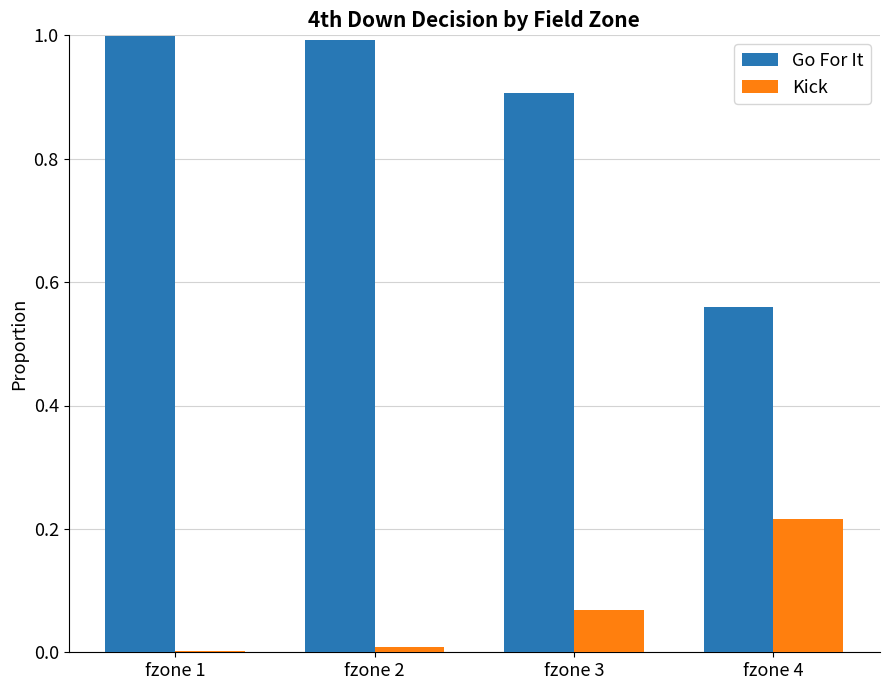

The value of Kick at fzone 2 is 0.0. True or false?

True